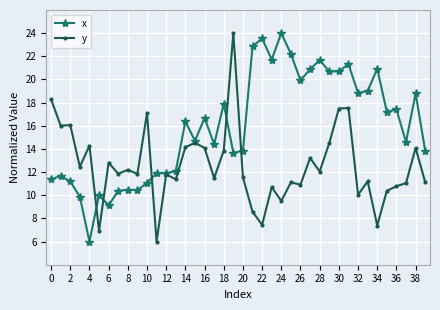

What is the maximum value for x?

24.0